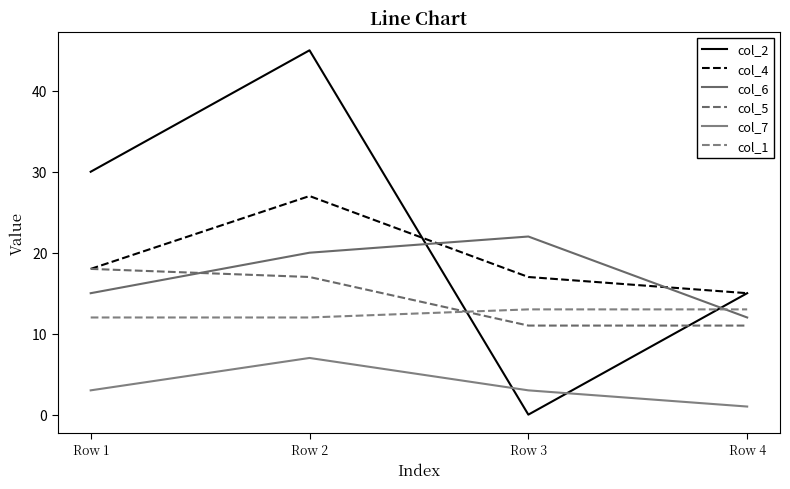

Rank the series by their maximum value, from highest to lowest.

col_2, col_4, col_6, col_5, col_1, col_7